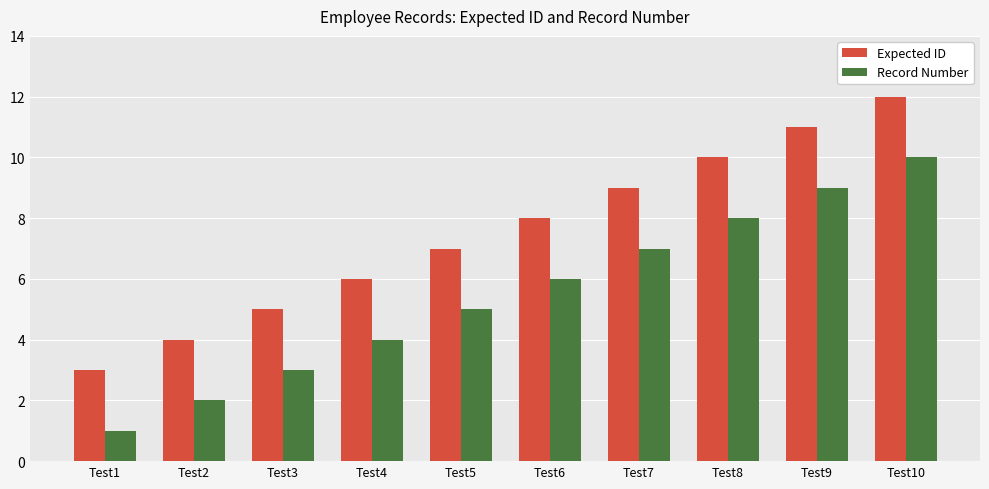

How many data points in Record Number are less than 6?

5